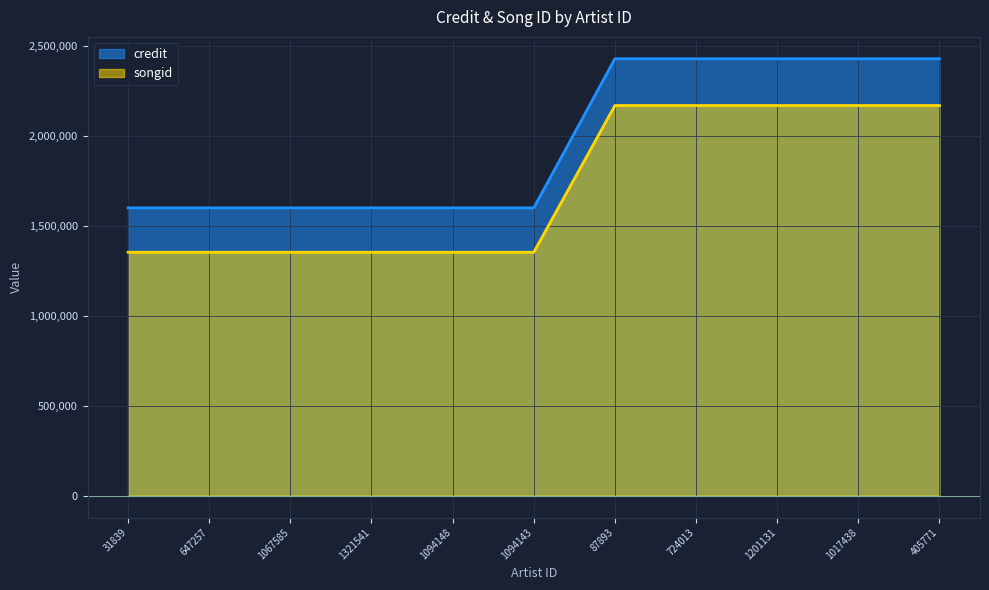

Does the chart display data point markers on the line(s)?

No